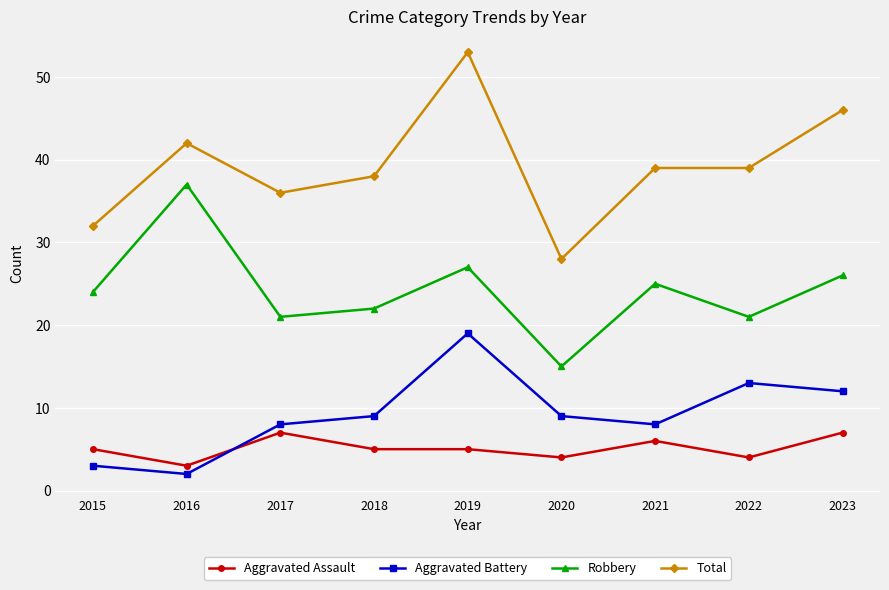

Rank the series at 2023 from highest to lowest value.

Total, Robbery, Aggravated Battery, Aggravated Assault